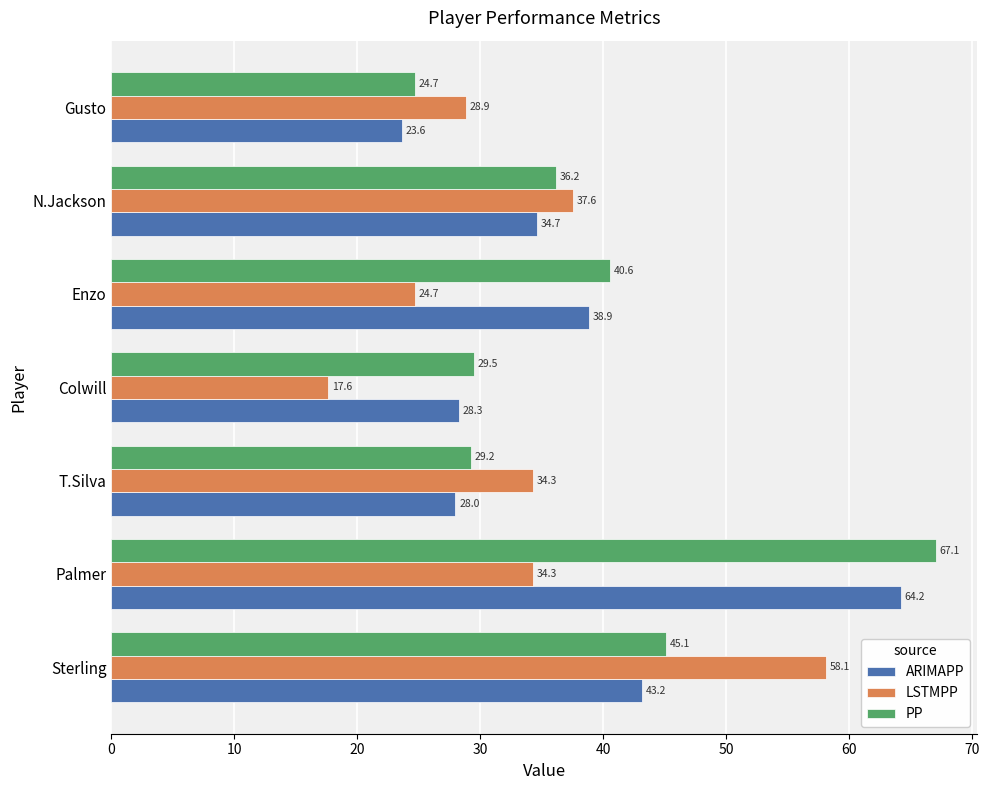

What is the smallest value displayed?

17.6